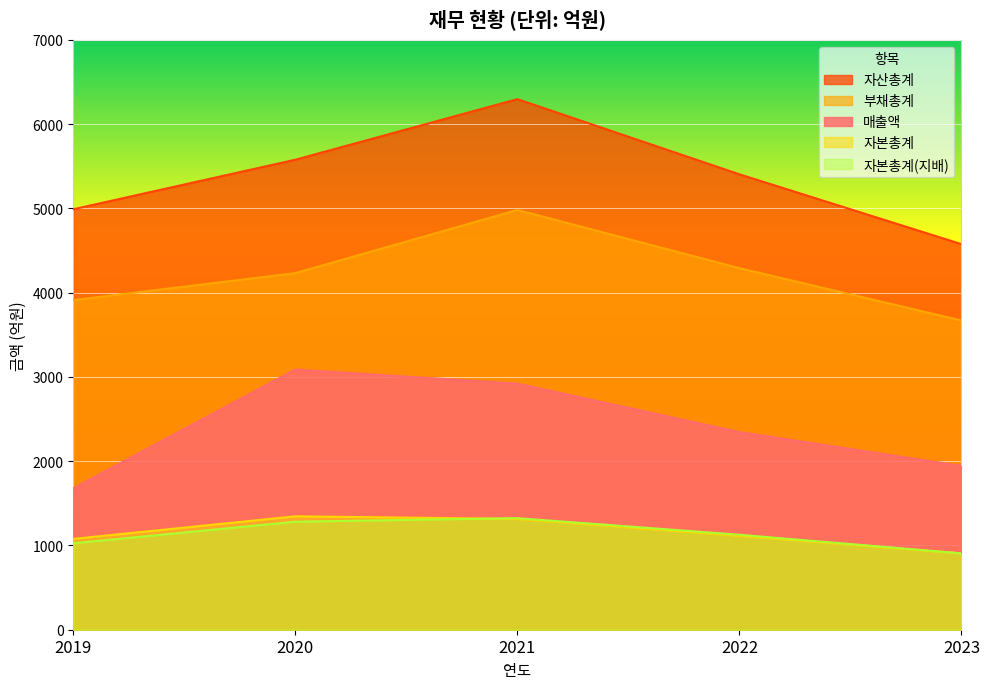

Does the chart display data point markers on the line(s)?

No